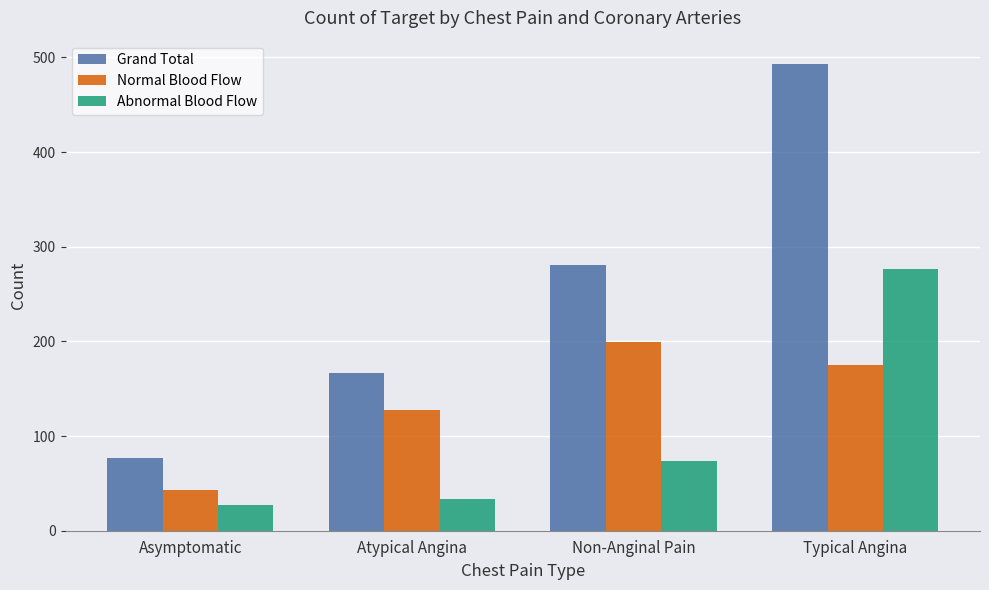

Is it true that Abnormal Blood Flow equals 55 at Atypical Angina?

False